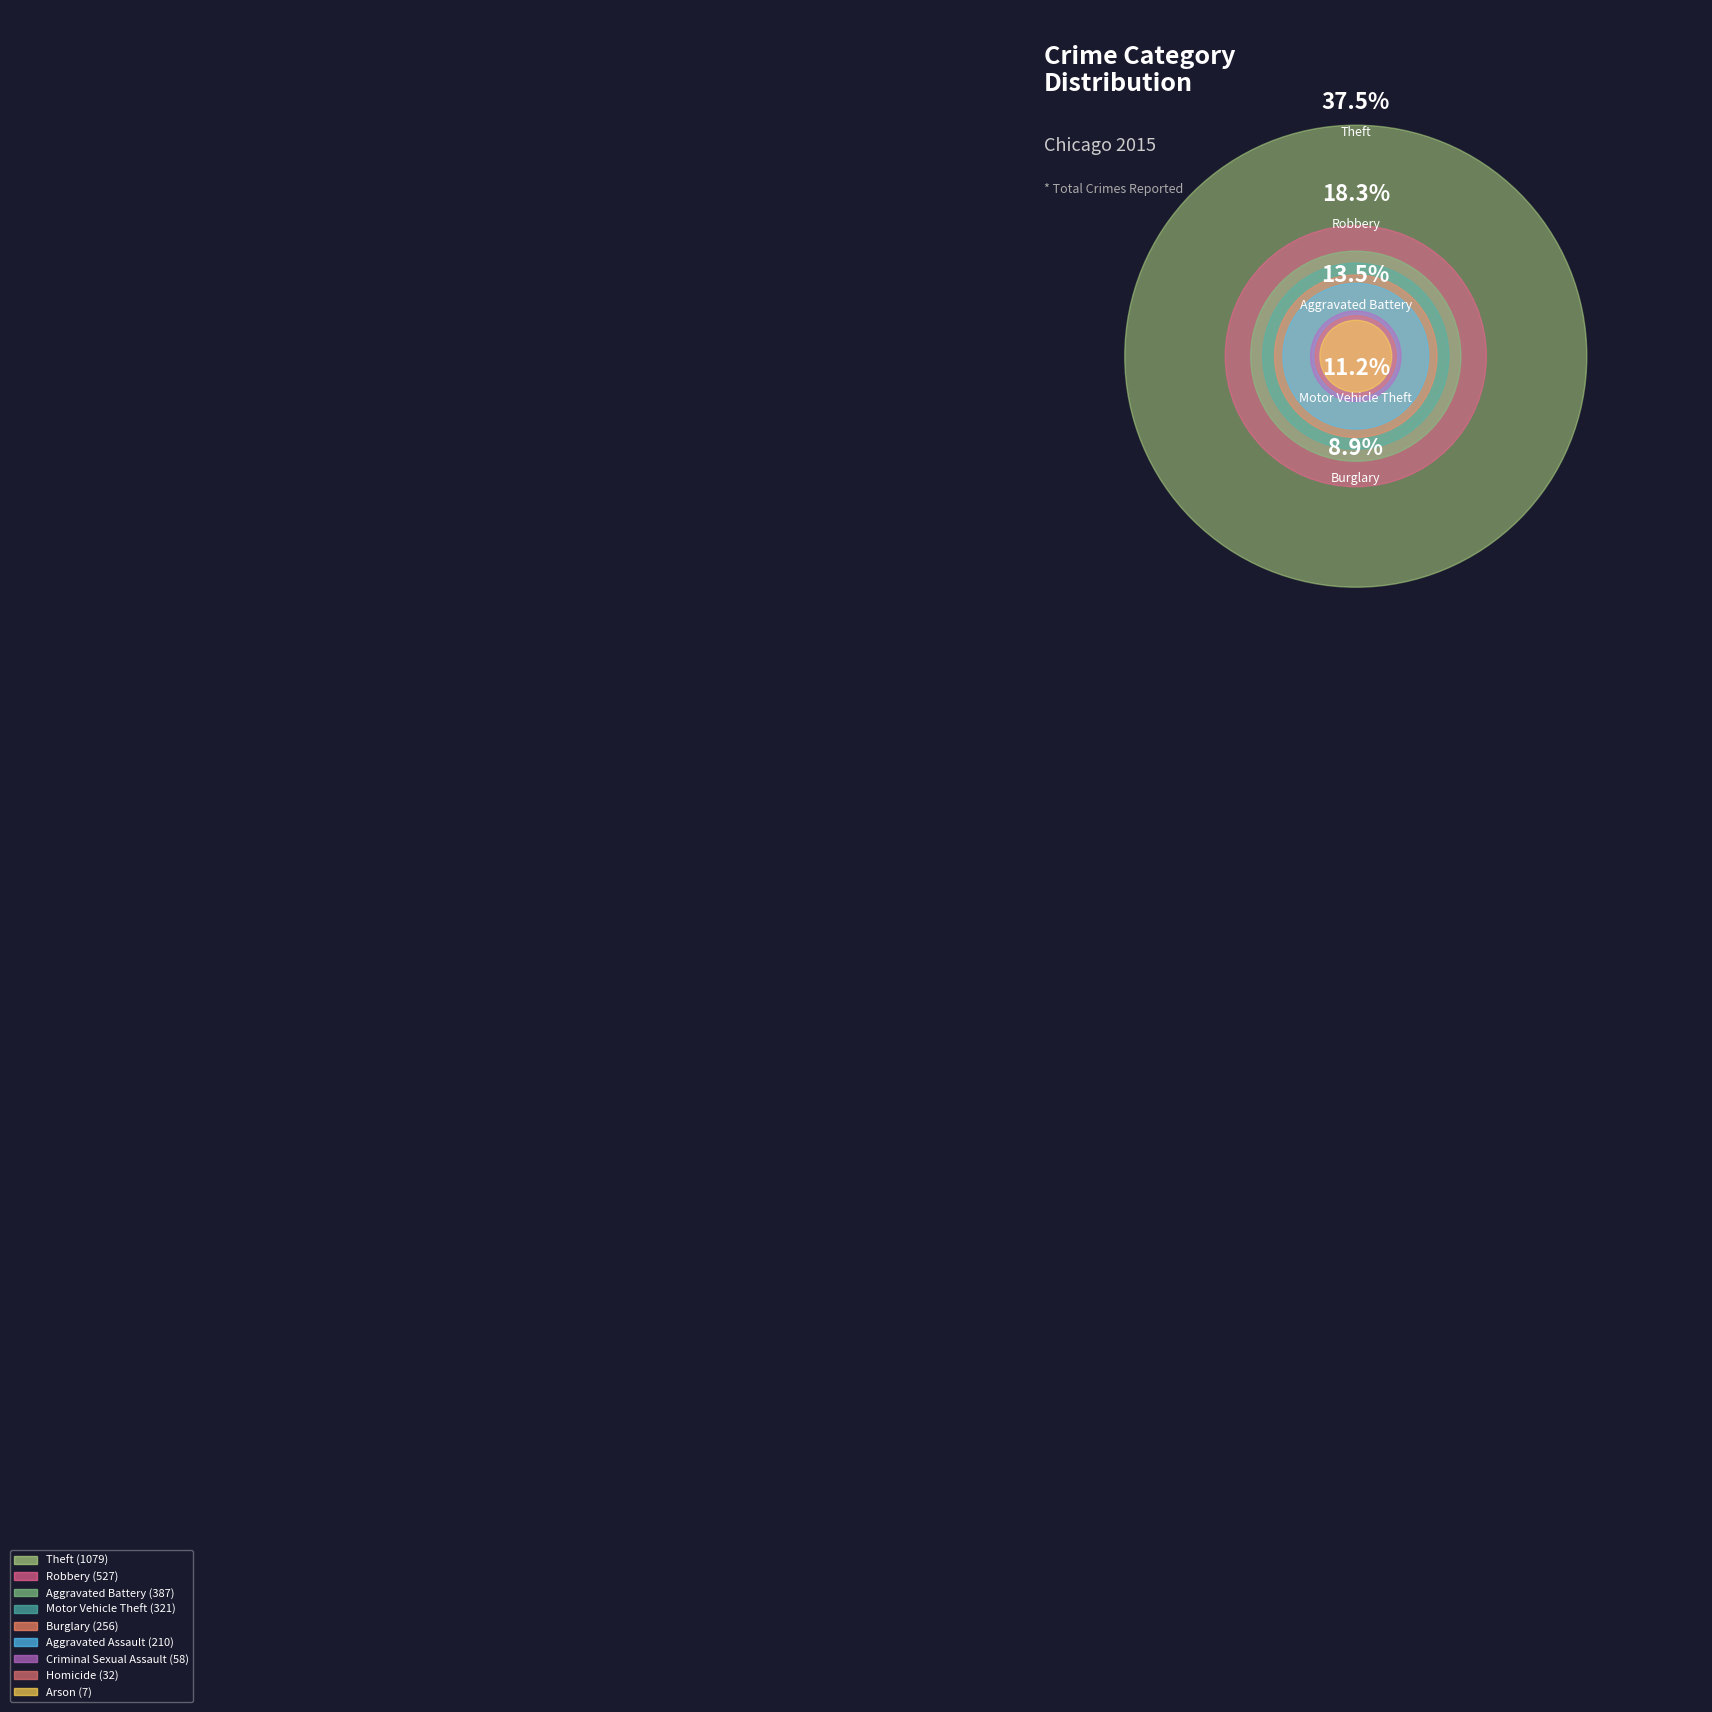

Combined, what portion of the pie is Criminal Sexual Assault and Burglary?

10.9%